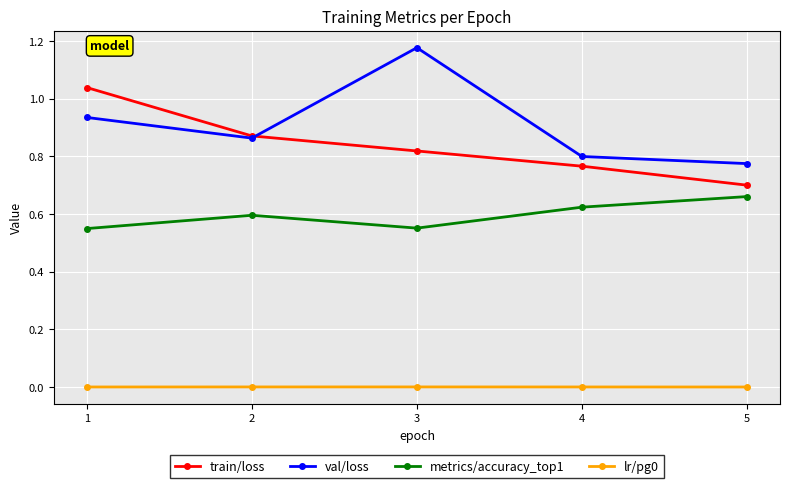

True or false: val/loss has a value of 0.8 at 4.

True